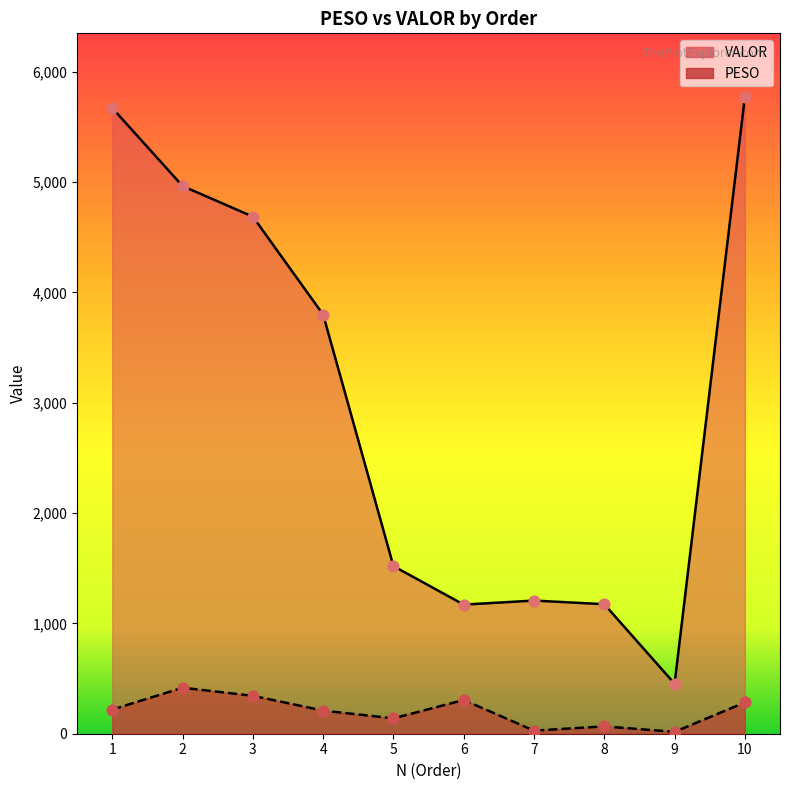

Which series has the widest spread of Y values?

VALOR